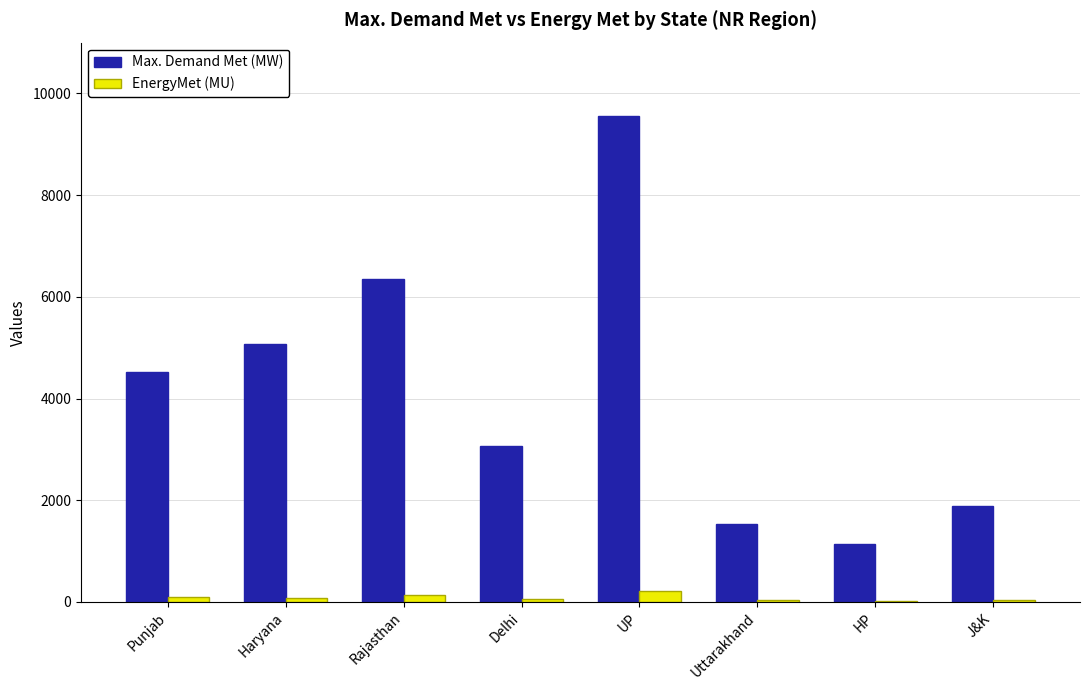

Which series changed the most between Punjab and Uttarakhand?

Max. Demand Met (MW)